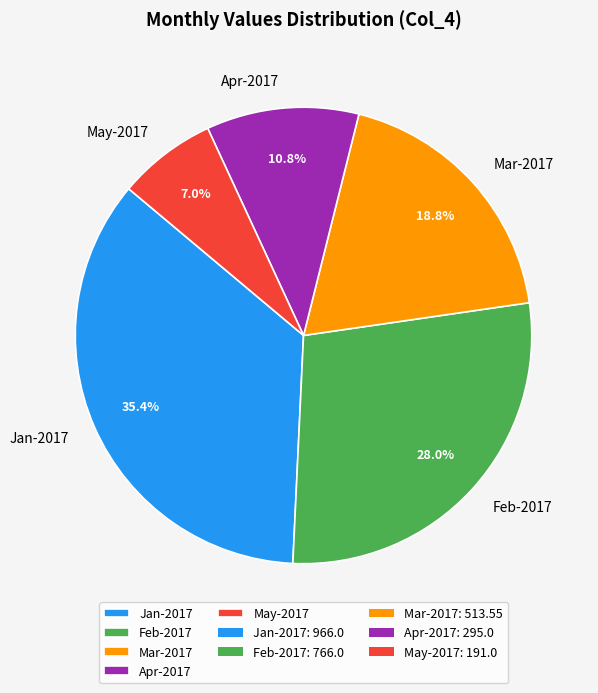

What is the ratio of the value at Mar-2017 to the value at May-2017?

2.7